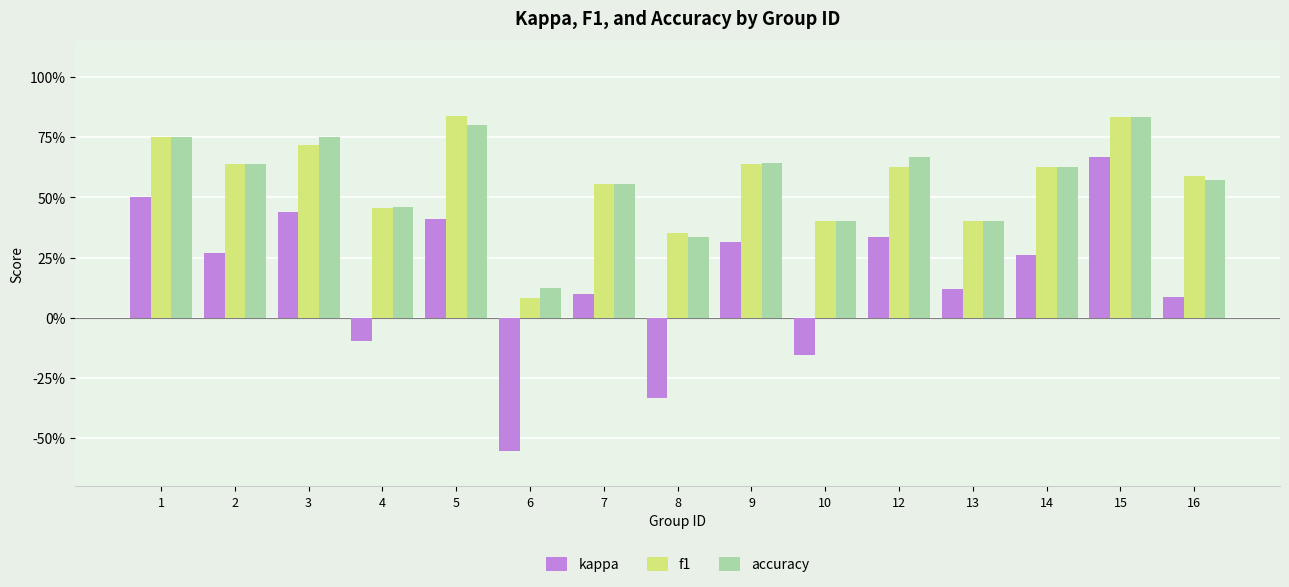

Reading right to left, list all the values displayed in this chart.

kappa: 0.1	0.7	0.3	0.1	0.3	-0.2	0.3	-0.3	0.1	-0.6	0.4	-0.1	0.4	0.3	0.5
f1: 0.6	0.8	0.6	0.4	0.6	0.4	0.6	0.4	0.6	0.1	0.8	0.5	0.7	0.6	0.8
accuracy: 0.6	0.8	0.6	0.4	0.7	0.4	0.6	0.3	0.6	0.1	0.8	0.5	0.8	0.6	0.8